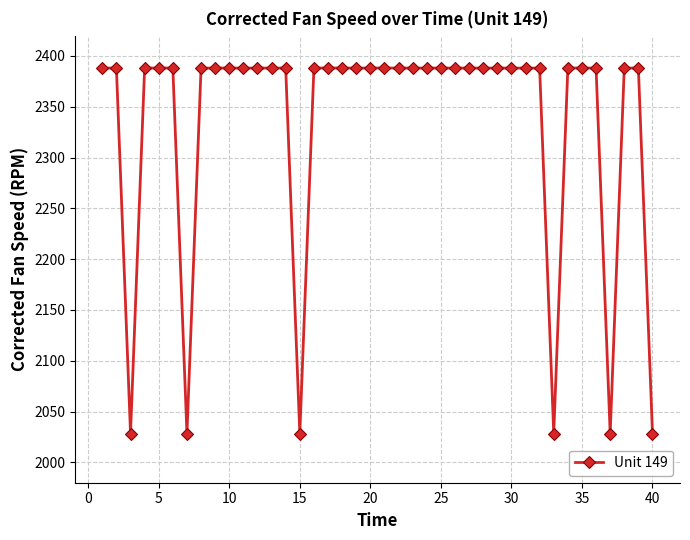

What is the difference between the maximum and minimum values?

359.9